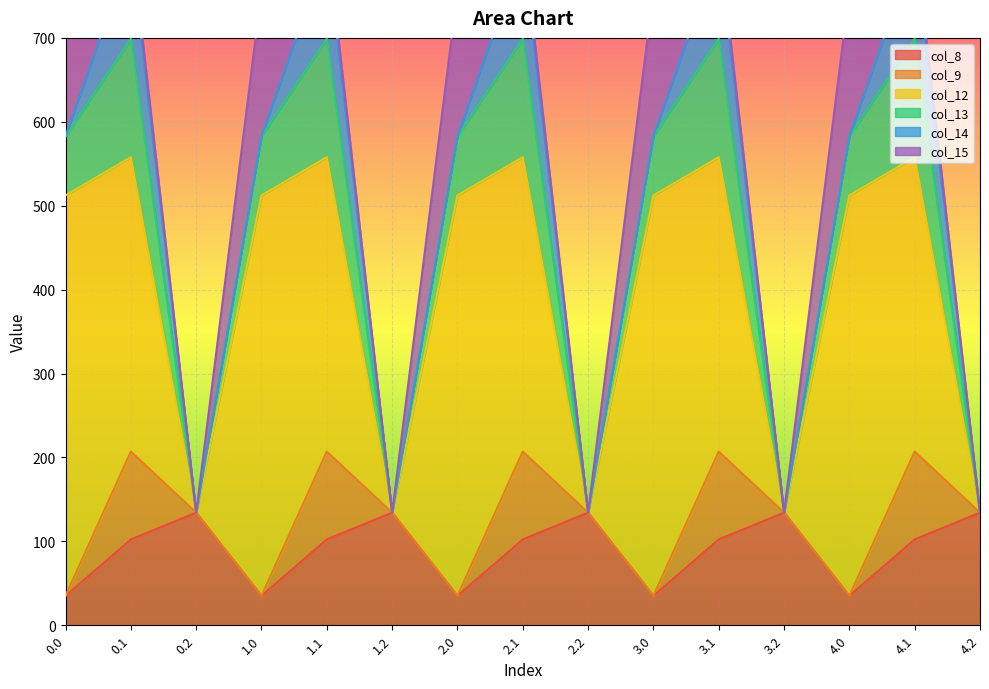

What is the maximum value for col_13?

141.2